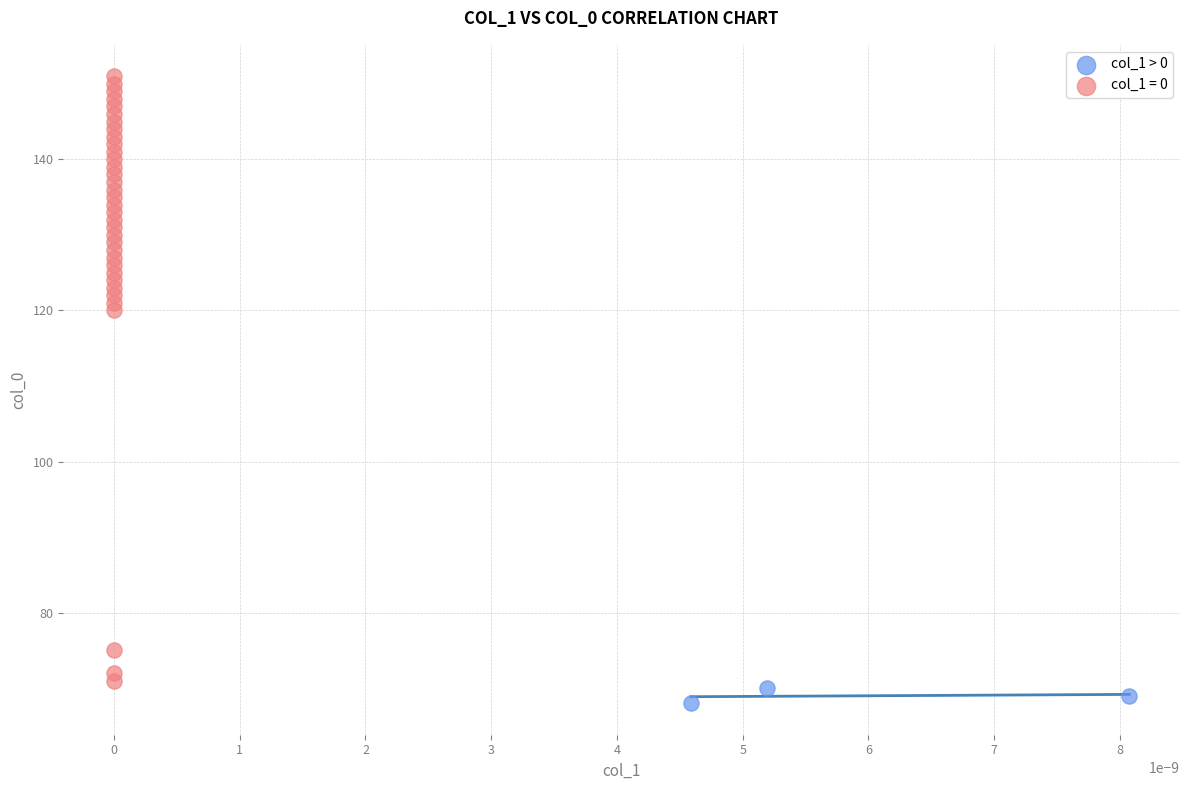

Which series has the widest spread of Y values?

col_1 = 0